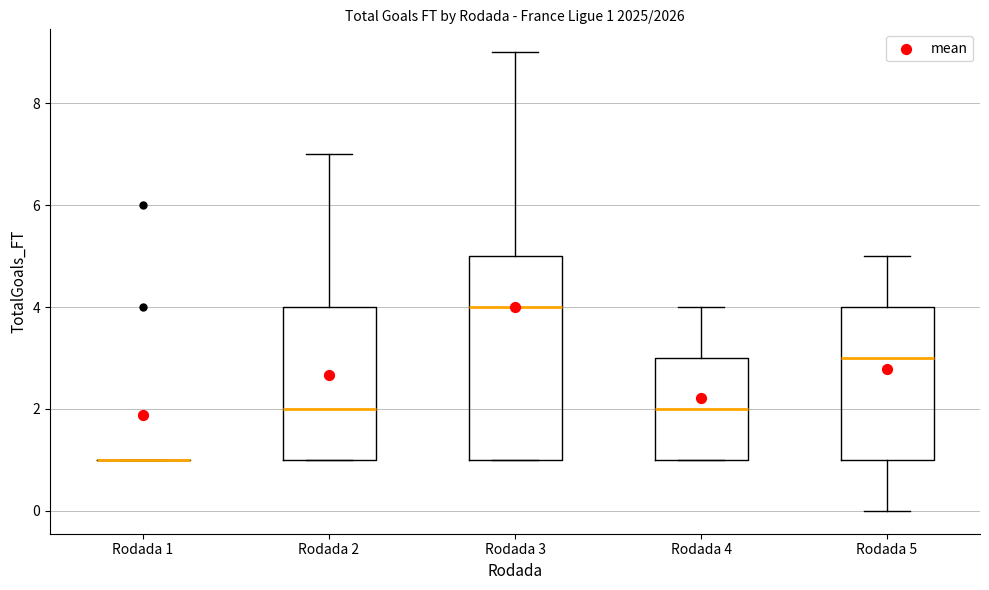

Which box is the tallest, from its lower edge to its upper edge?

Rodada 3